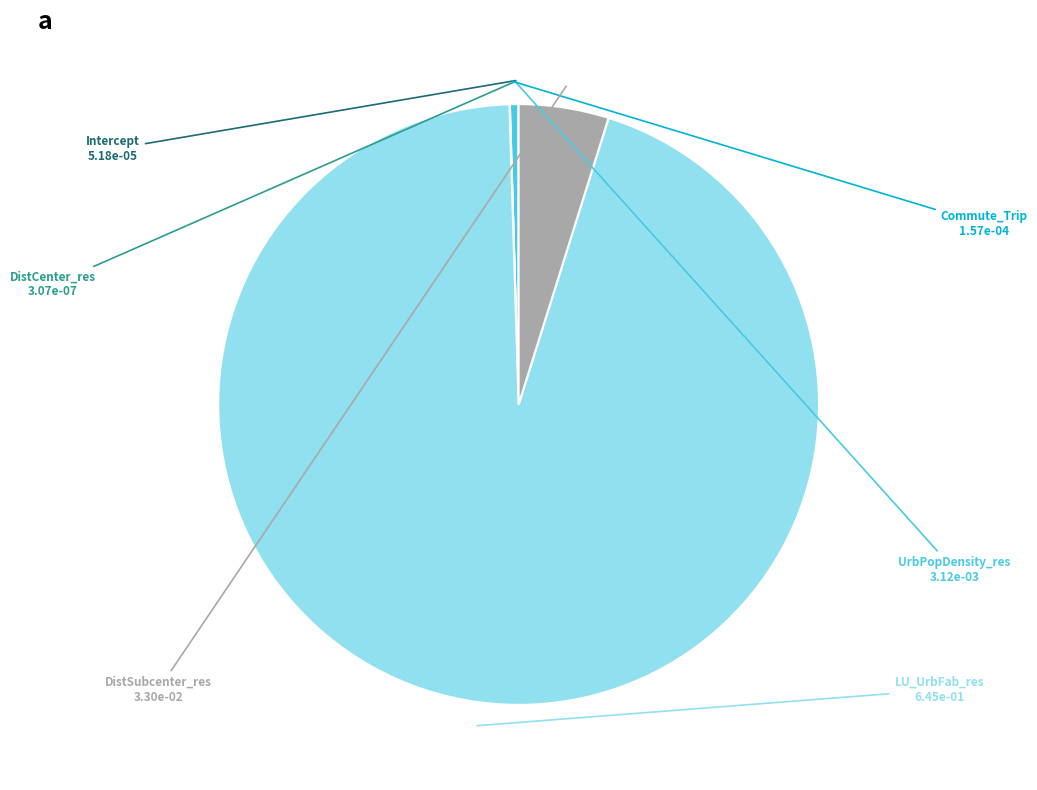

Is it true that LU_UrbFab_res is 95% of the pie?

True